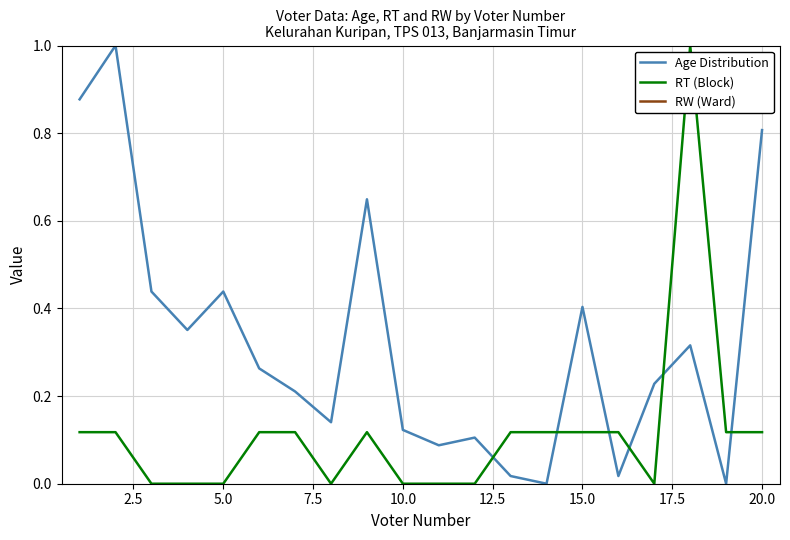

Is the value of Age Distribution at 5.0 greater than the value of RT (Block) at 10.0?

Yes